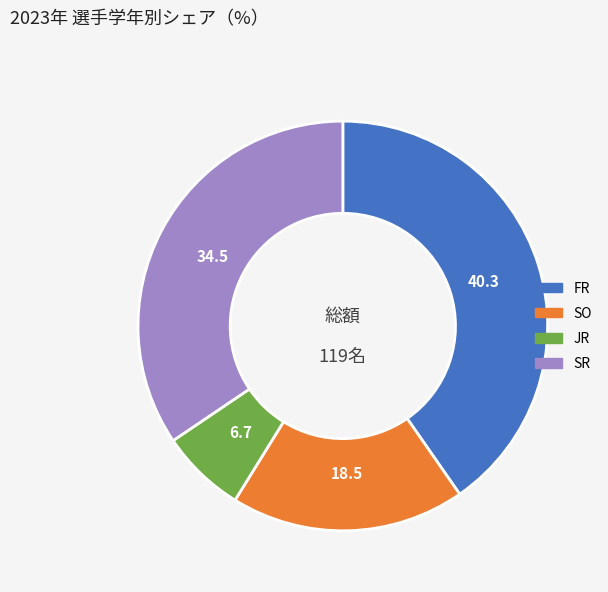

Between SO and FR, which is larger?

FR